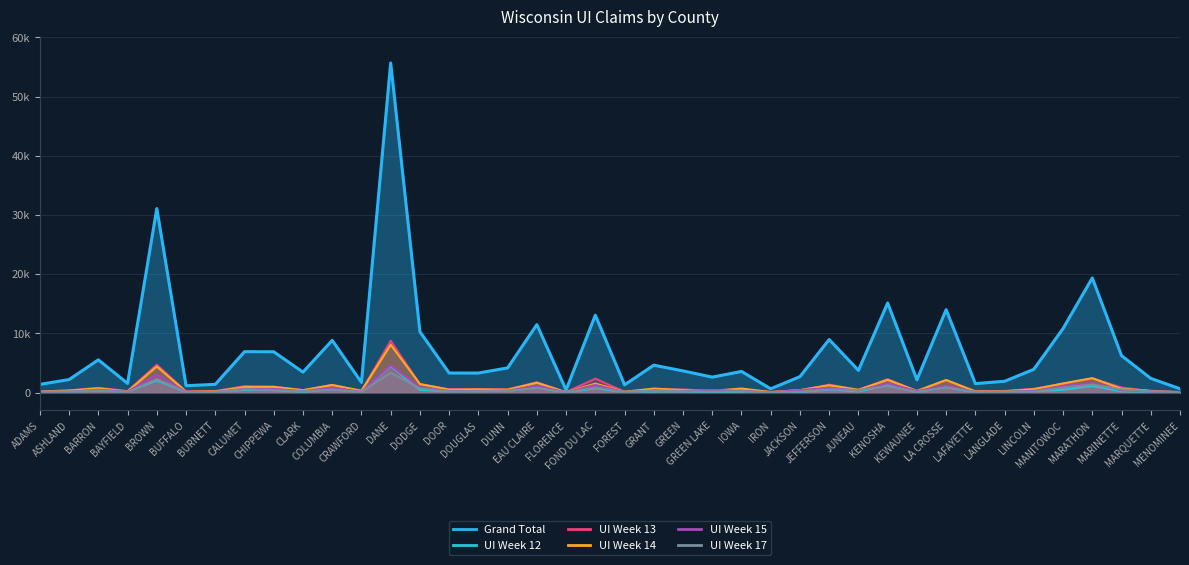

What is the value of the Grand Total point at the 30th from the left?

15133